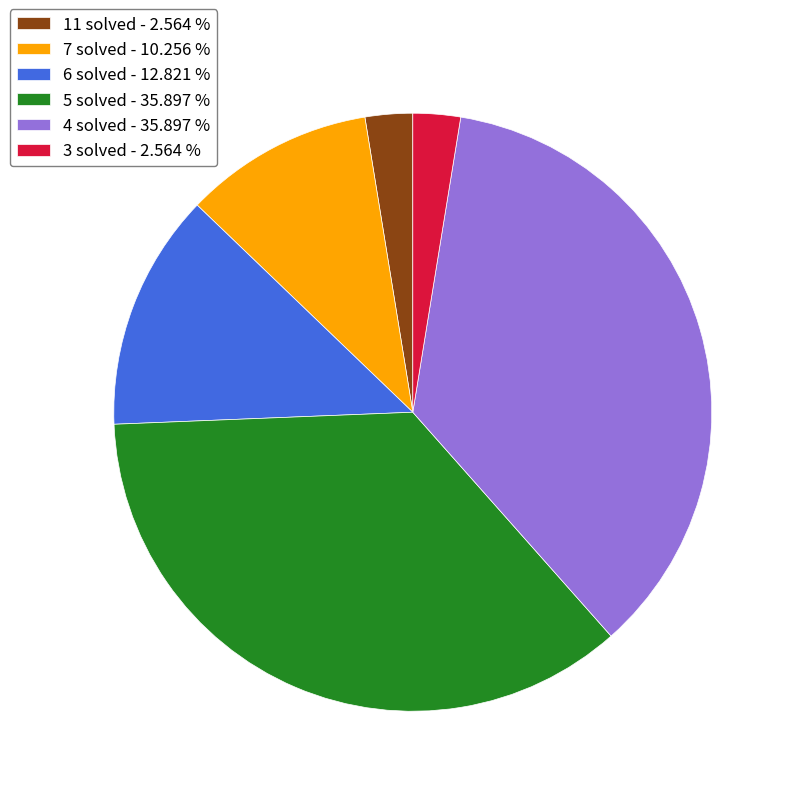

How many segments does this pie chart have?

6